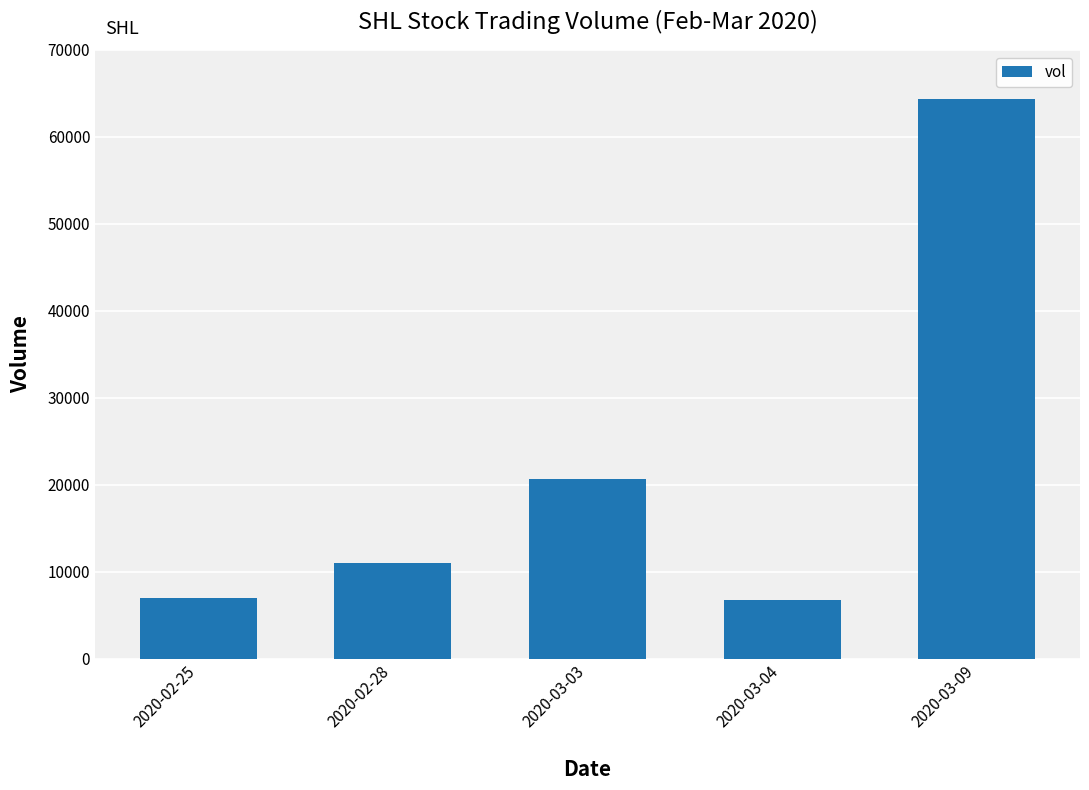

What value does the data have at 2020-02-25, to the nearest 50?

7000